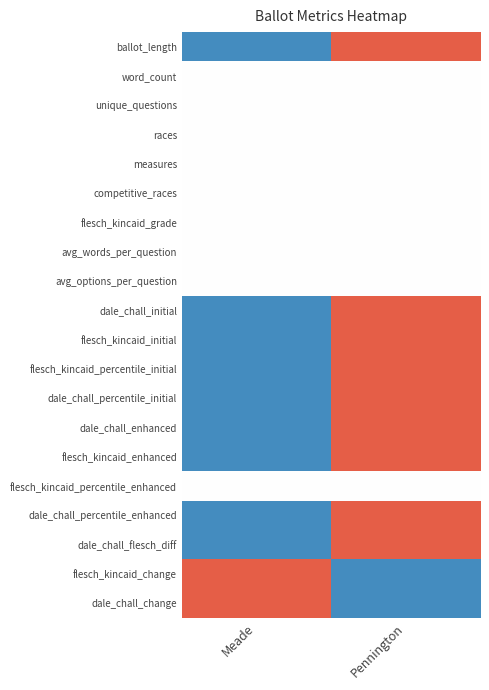

Reading left to right, transcribe all the data shown in this chart.

ballot_length: Meade=-1.0	Pennington=1.0
word_count: Meade=0.0	Pennington=0.0
unique_questions: Meade=0.0	Pennington=0.0
races: Meade=0.0	Pennington=0.0
measures: Meade=0.0	Pennington=0.0
competitive_races: Meade=0.0	Pennington=0.0
flesch_kincaid_grade: Meade=0.0	Pennington=0.0
avg_words_per_question: Meade=0.0	Pennington=0.0
avg_options_per_question: Meade=0.0	Pennington=0.0
dale_chall_initial: Meade=-1.0	Pennington=1.0
flesch_kincaid_initial: Meade=-1.0	Pennington=1.0
flesch_kincaid_percentile_initial: Meade=-1.0	Pennington=1.0
dale_chall_percentile_initial: Meade=-1.0	Pennington=1.0
dale_chall_enhanced: Meade=-1.0	Pennington=1.0
flesch_kincaid_enhanced: Meade=-1.0	Pennington=1.0
flesch_kincaid_percentile_enhanced: Meade=0.0	Pennington=0.0
dale_chall_percentile_enhanced: Meade=-1.0	Pennington=1.0
dale_chall_flesch_diff: Meade=-1.0	Pennington=1.0
flesch_kincaid_change: Meade=1.0	Pennington=-1.0
dale_chall_change: Meade=1.0	Pennington=-1.0